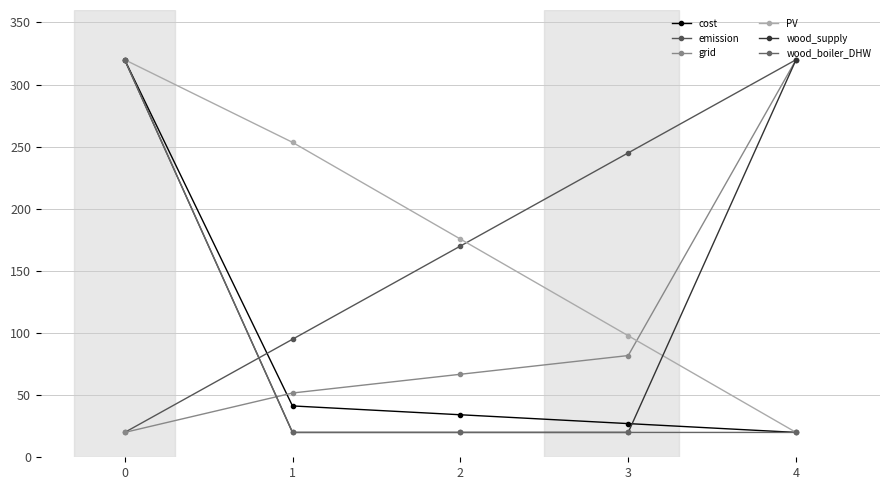

Rank the series by their maximum value, from lowest to highest.

cost, emission, grid, PV, wood_supply, wood_boiler_DHW